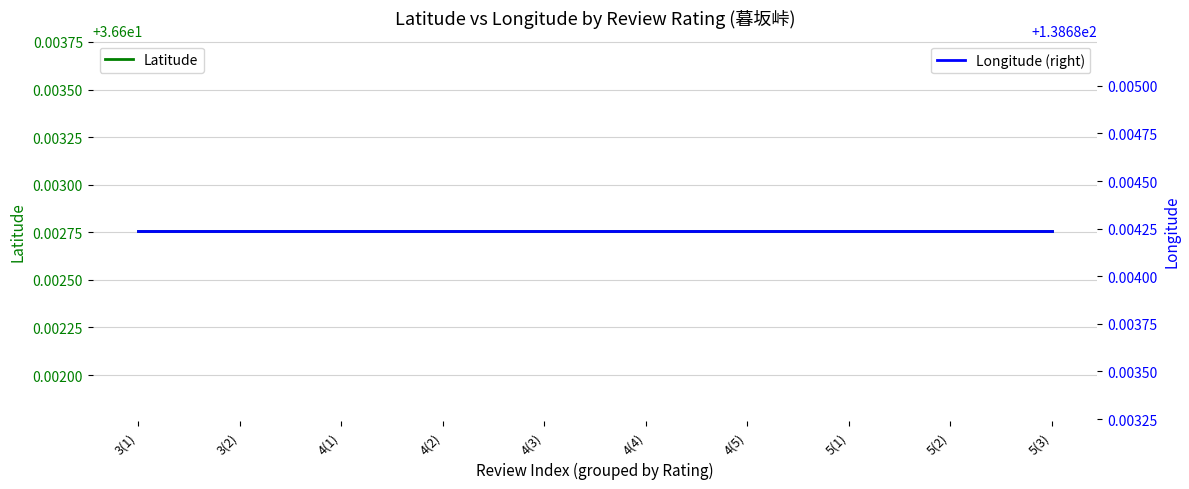

What is the sum of all Latitude values?

366.0